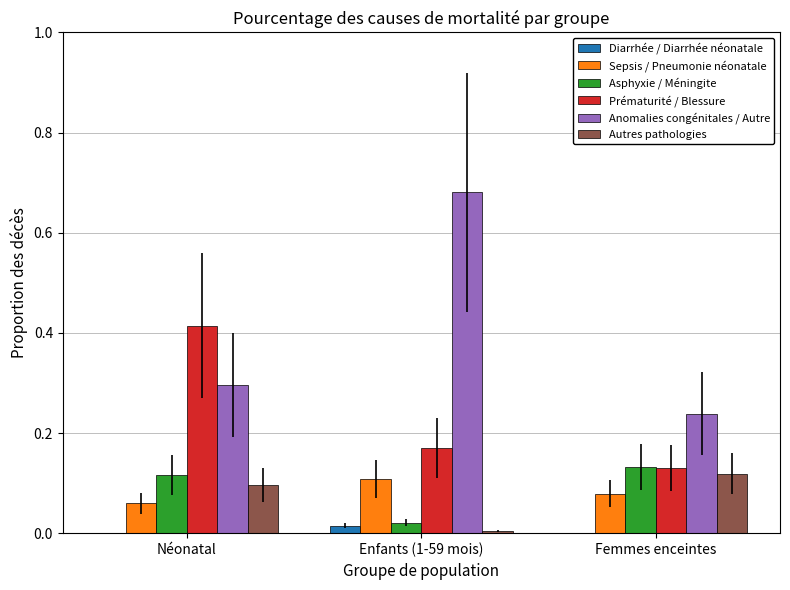

True or false: Sepsis / Pneumonie néonatale has a value of 0.1 at Néonatal.

True